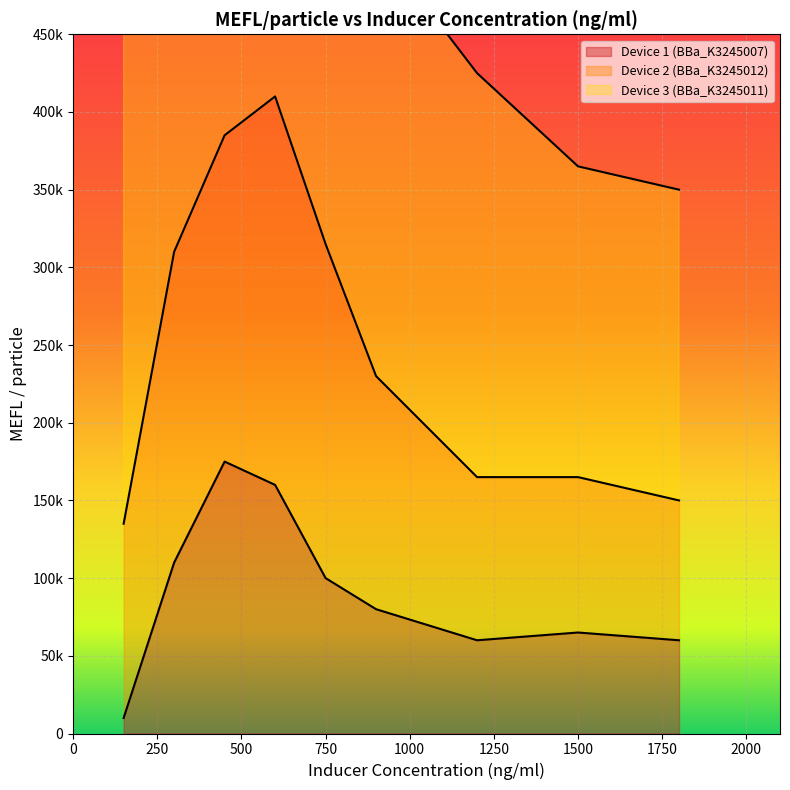

Rank the categories by Device 1 (BBa_K3245007) value from highest to lowest.

450, 600, 300, 750, 900, 1500, 1200, 1800, 150